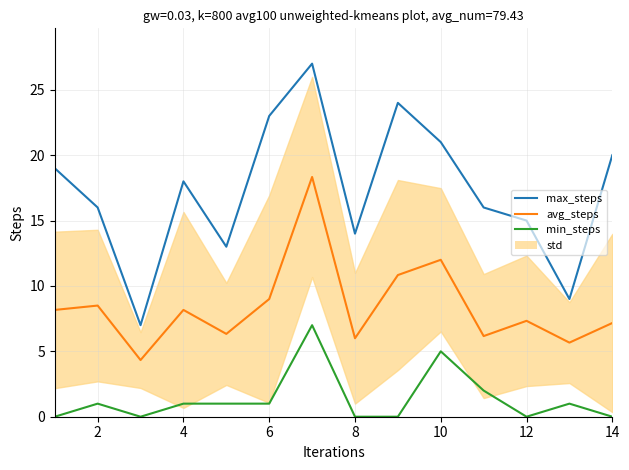

What is the difference between the maximum and second lowest values in the min_steps series?

7.0